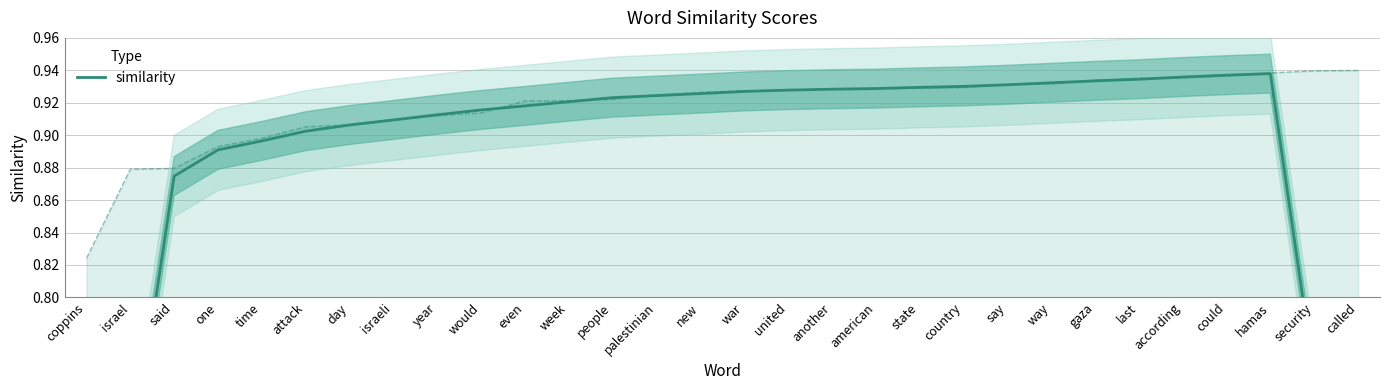

Which label corresponds to the largest value in the chart?

hamas